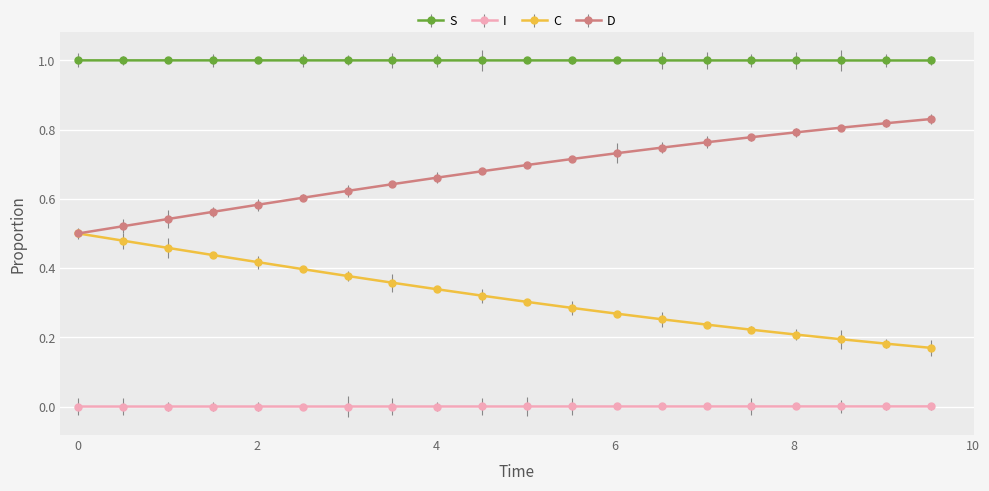

What is the average value of the D series?

0.7